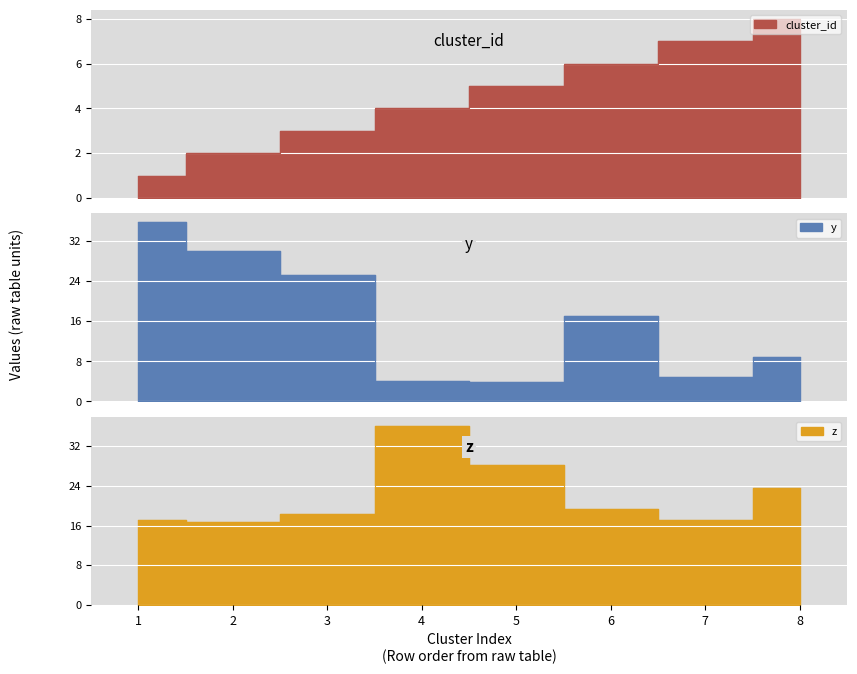

How many intersections are there between cluster_id and y?

4